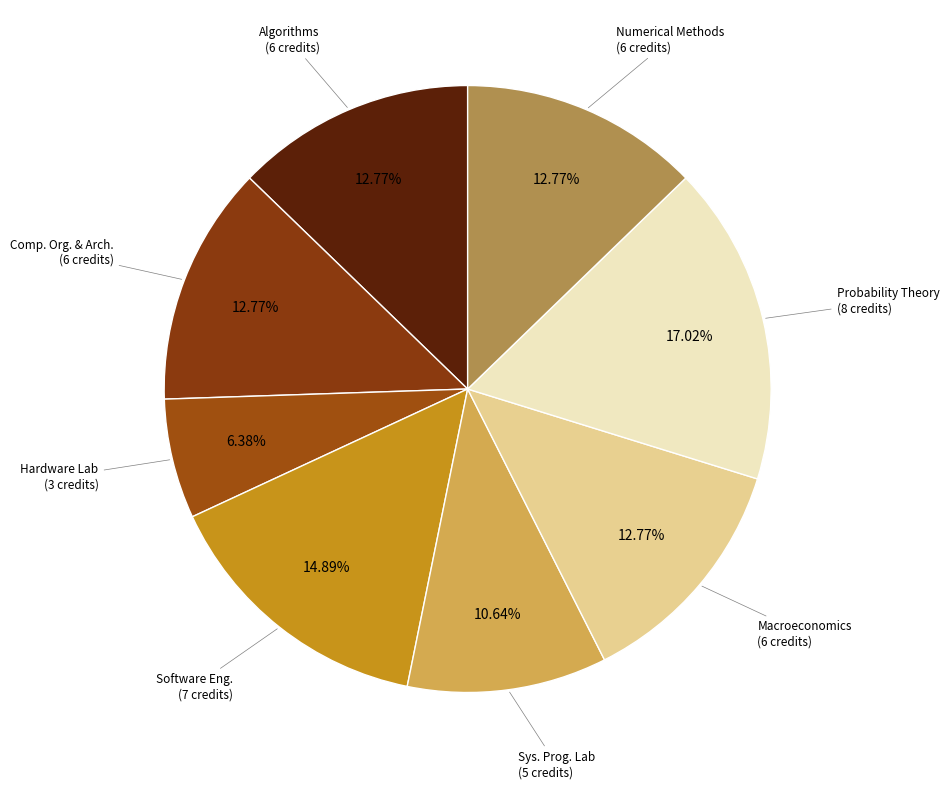

Does Hardware Lab represent more than half of the total?

No